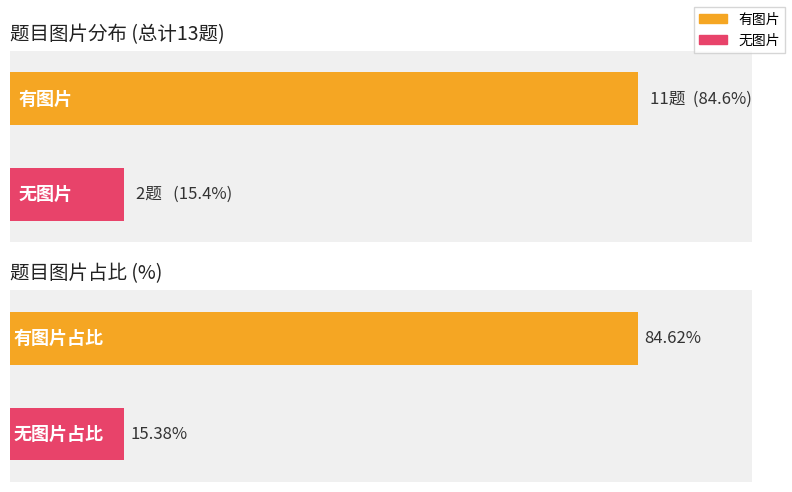

Count the number of data series in this chart.

2